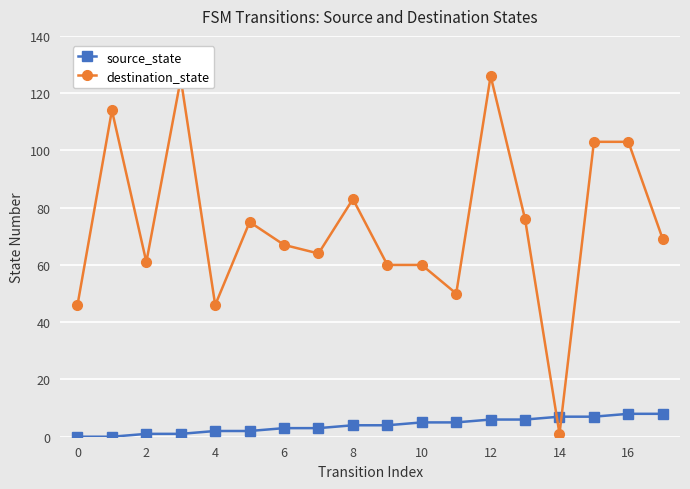

What is the value of the destination_state point at the 11th from the left?

60